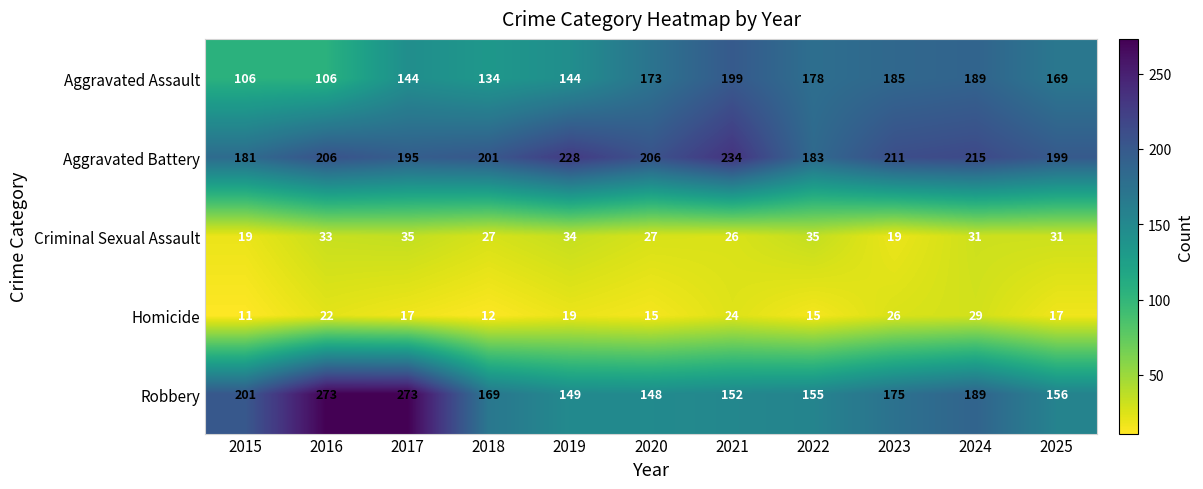

Rank the series at 2016 from lowest to highest value.

Homicide, Criminal Sexual Assault, Aggravated Assault, Aggravated Battery, Robbery